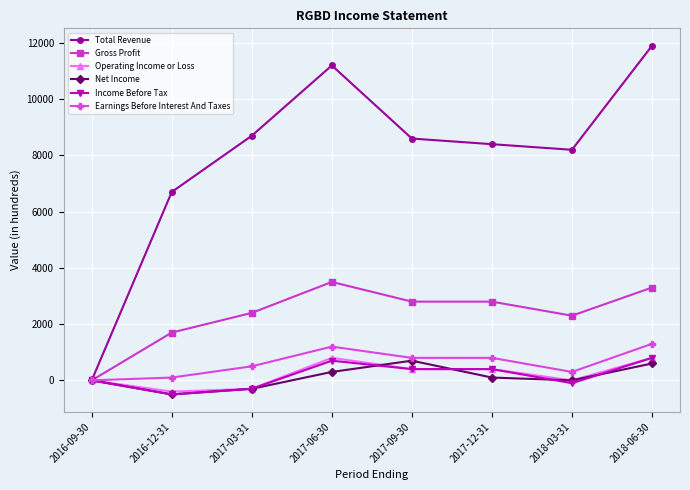

How many data points does each series have?

8